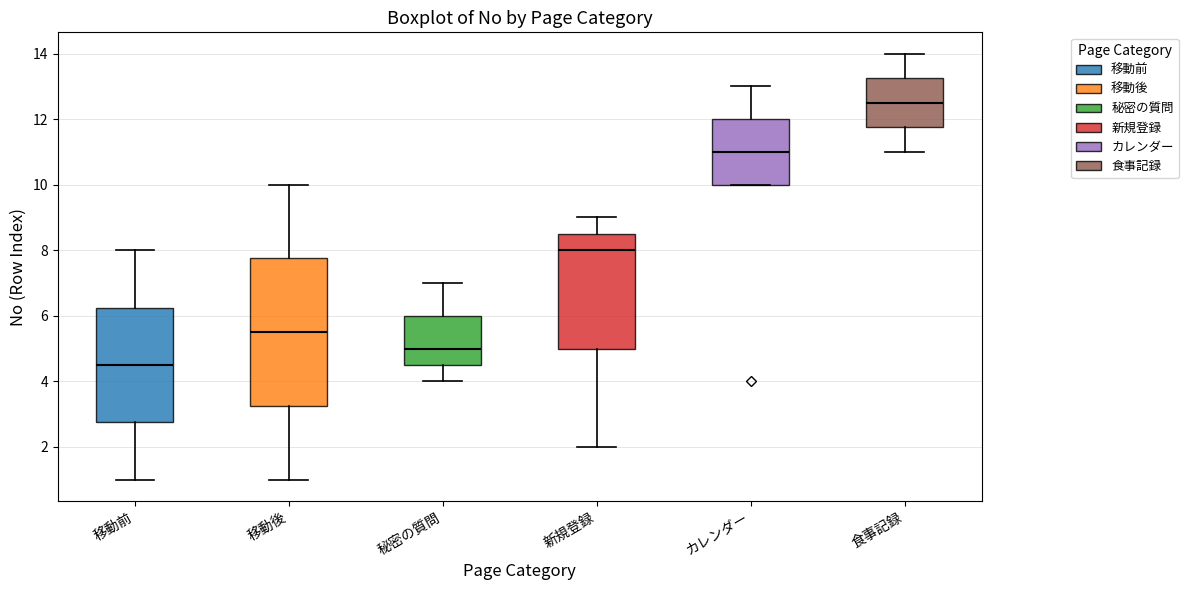

Reading left to right, read every box against the y-axis: the position of its median line, the range the box covers, and the ends of its whiskers. The values are not printed on the chart, so give them approximately, as read against the axis.

移動前: median 4.6, box 2.8 to 6.2, whiskers 1.0 to 8.0
移動後: median 5.6, box 3.2 to 7.8, whiskers 1.0 to 10.0
秘密の質問: median 5.0, box 4.6 to 6.0, whiskers 4.0 to 7.0
新規登録: median 8.0, box 5.0 to 8.6, whiskers 2.0 to 9.0
カレンダー: median 11.0, box 10.0 to 12.0, whiskers 10.0 to 13.0
食事記録: median 12.6, box 11.8 to 13.2, whiskers 11.0 to 14.0